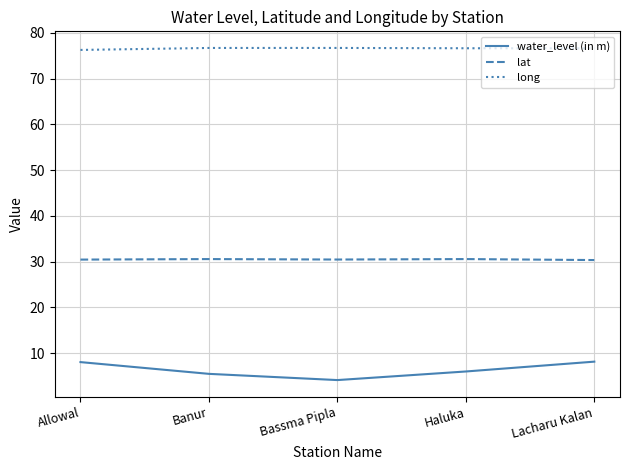

Is it true that water_level (in m) equals 4.1 at Bassma Pipla?

True